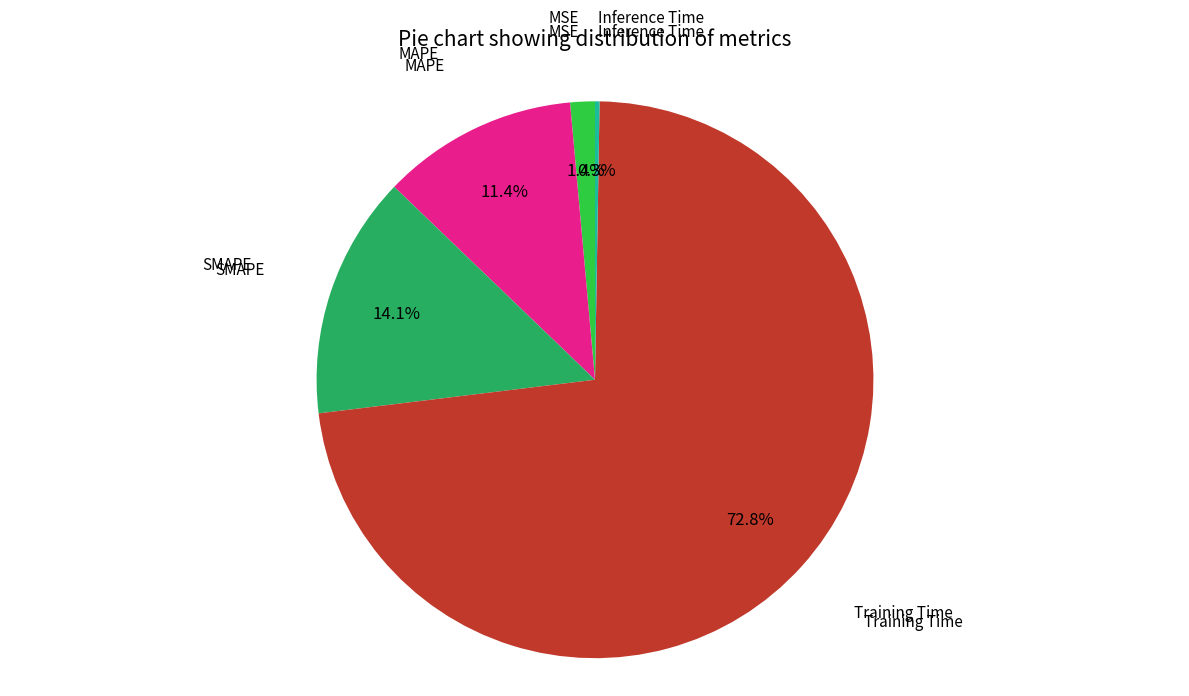

Does any single category account for the majority?

Yes